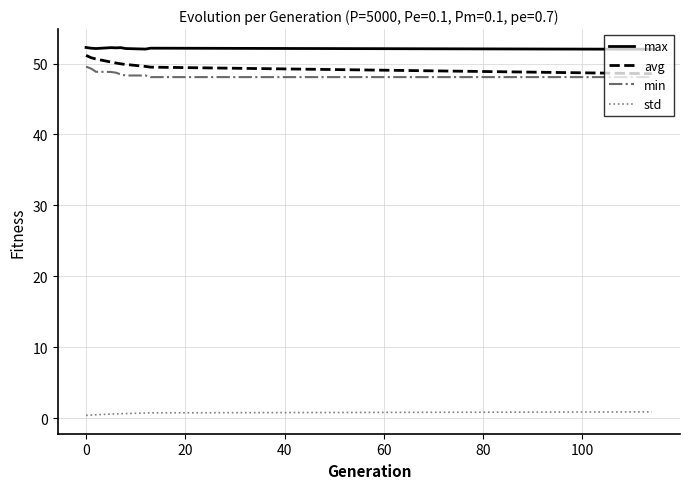

What is the greatest value displayed?

52.3